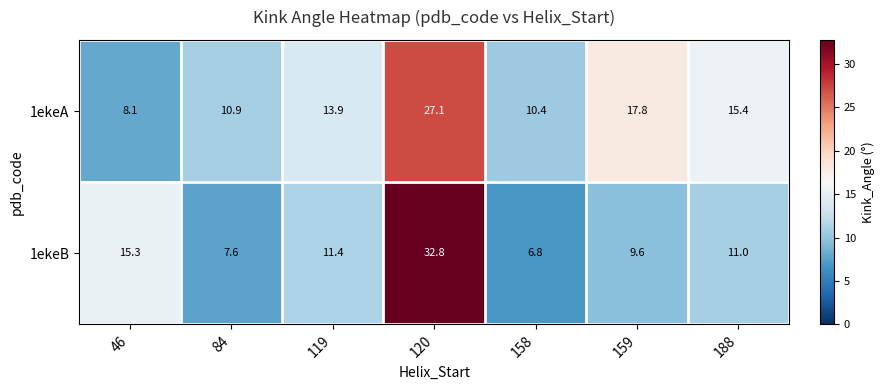

How many categories are shown in the chart?

7